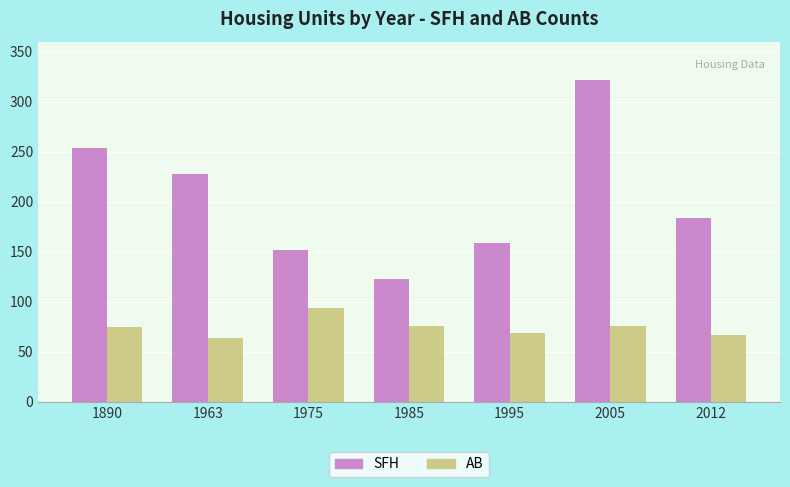

At which label does SFH first exceed 184?

1890